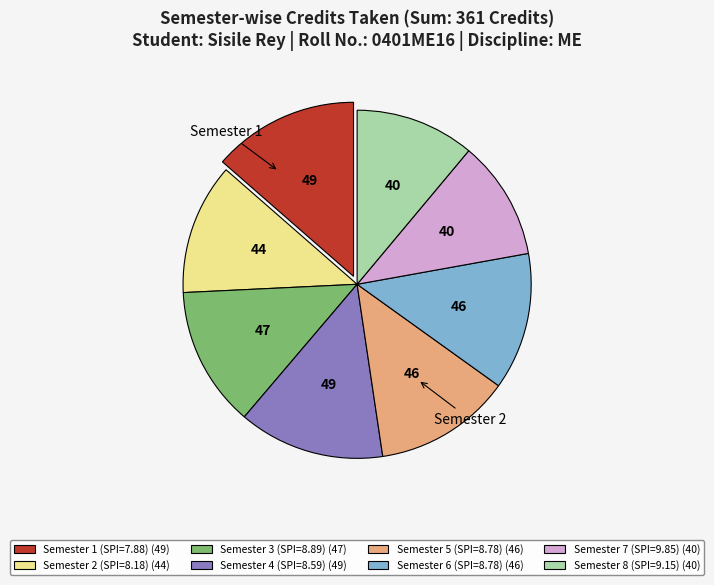

Combined, do Semester 2 (SPI=8.18) (44) and Semester 6 (SPI=8.78) (46) account for over 50%?

No